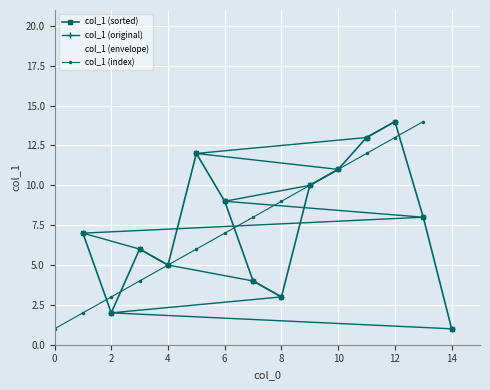

True or false: col_1 (index) has more than 1 points higher than both neighbors.

False